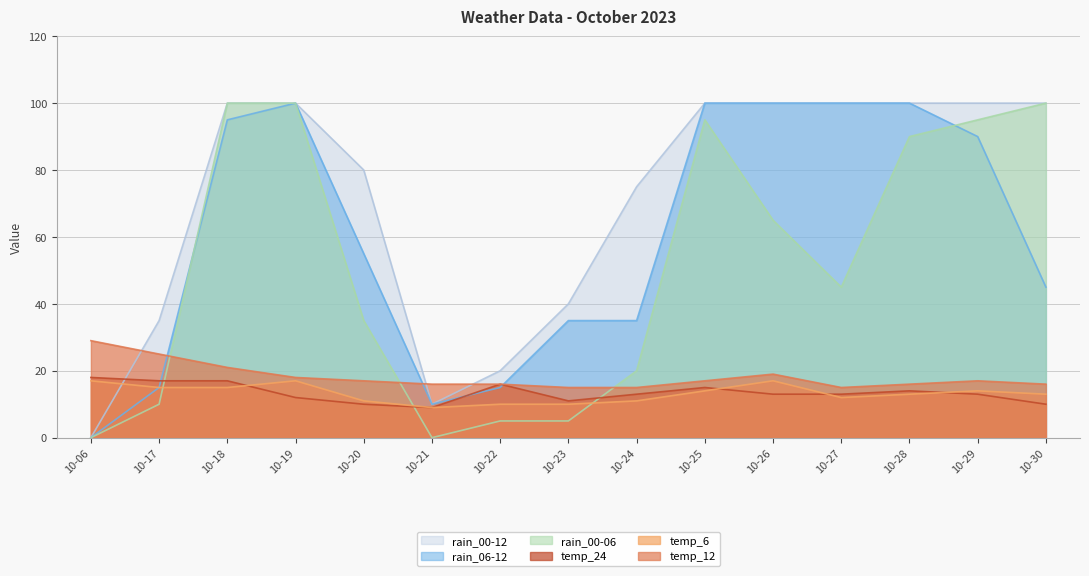

In temp_6, how many points are lower than both neighbors (excluding endpoints)?

2